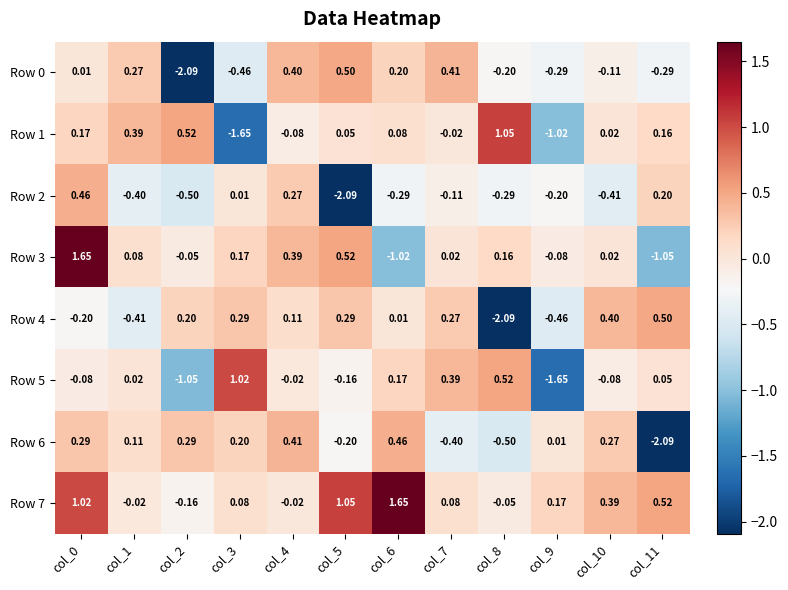

Is the value of Row 1 at col_6 greater than the value of Row 3 at col_10?

Yes